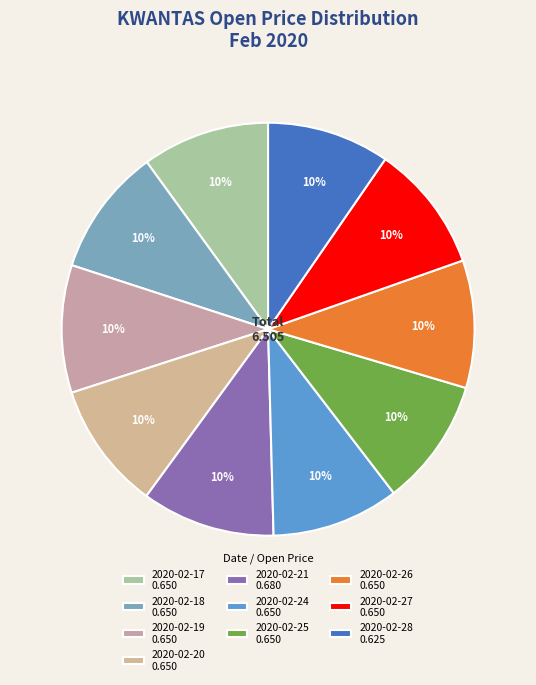

Rank the categories by value from highest to lowest.

2020-02-21, 2020-02-17, 2020-02-18, 2020-02-19, 2020-02-20, 2020-02-24, 2020-02-25, 2020-02-26, 2020-02-27, 2020-02-28